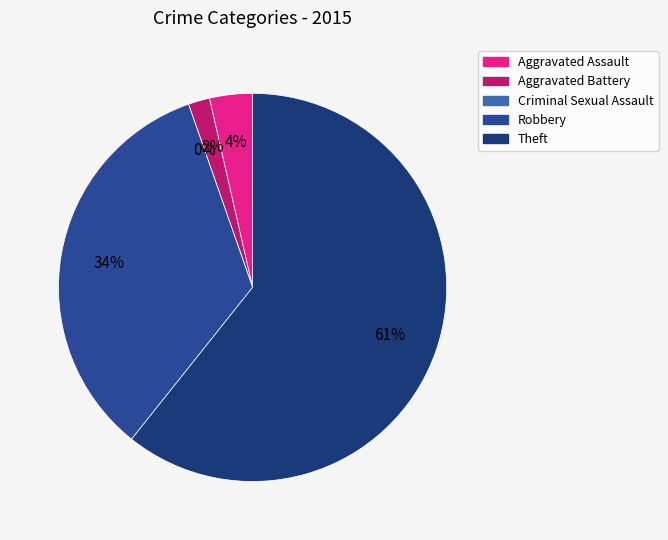

The Aggravated Battery slice represents 2% of the pie. True or false?

True